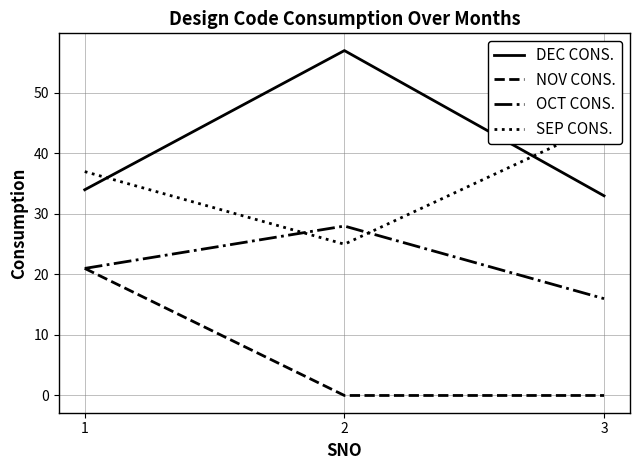

The value of OCT CONS. at 2 is 49. True or false?

False